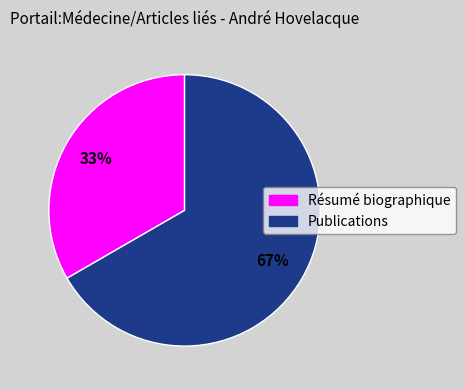

Is it true that Résumé biographique is 25% of the pie?

False